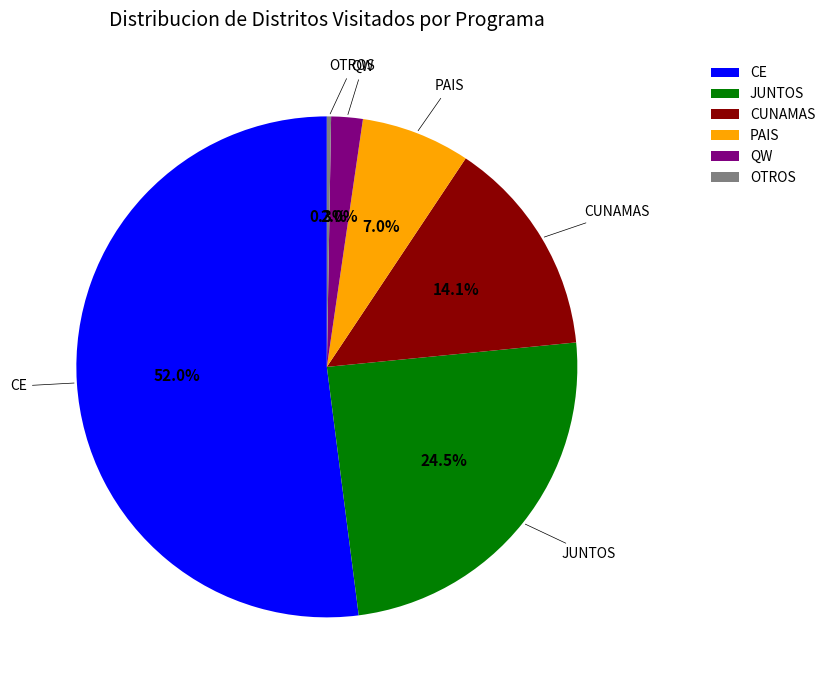

Which slice is the largest?

CE